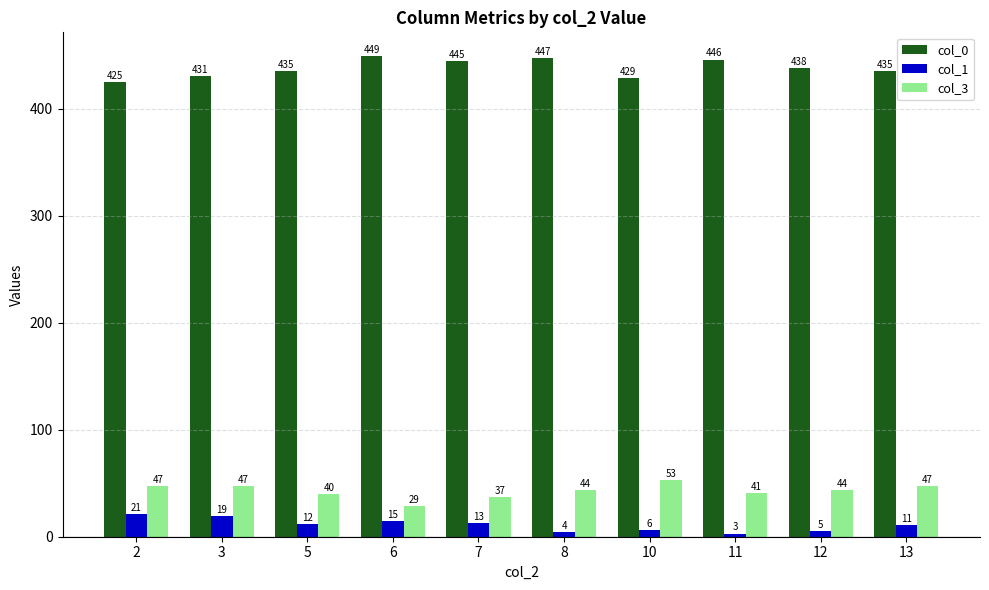

How many values in the col_0 series are below 438?

5